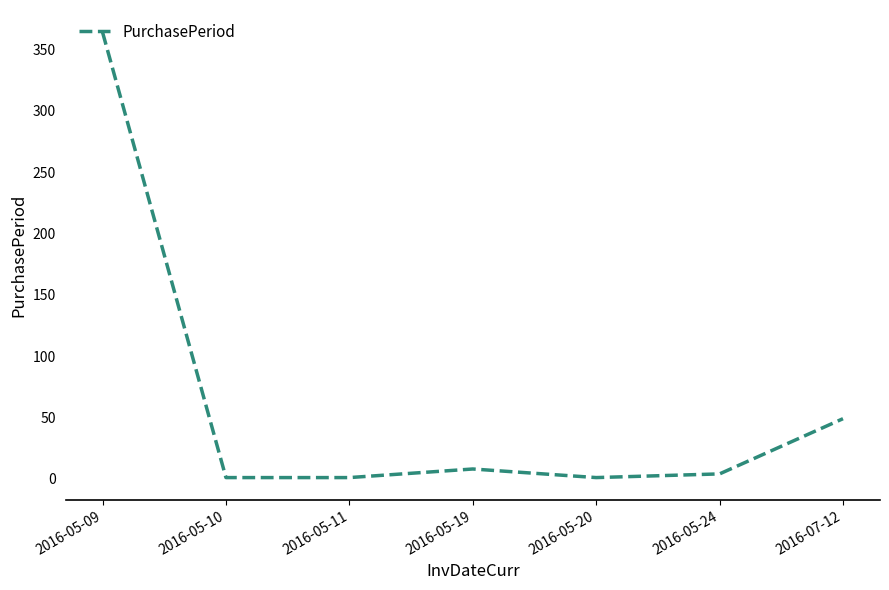

Reading left to right, what are all the values shown in this chart?

2016-05-09=364	2016-05-10=1	2016-05-11=1	2016-05-19=8	2016-05-20=1	2016-05-24=4	2016-07-12=49